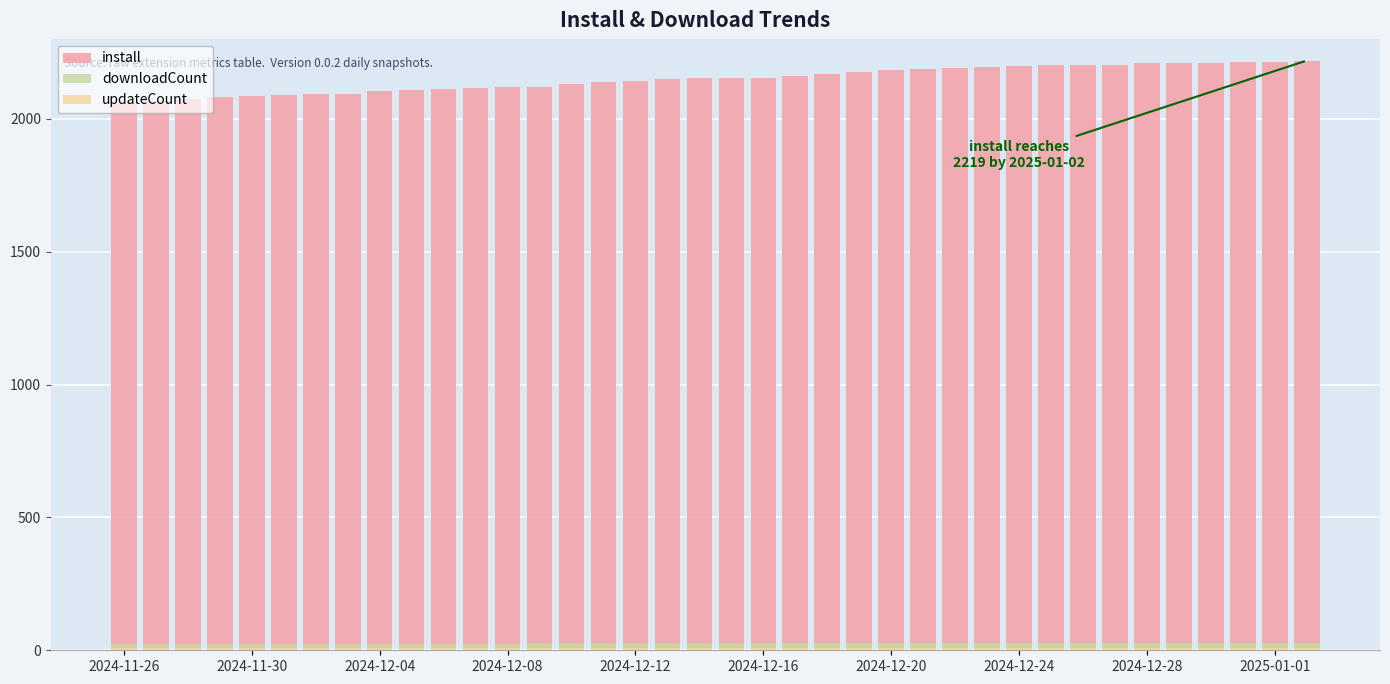

What is the difference between the second highest and second lowest values in the downloadCount series?

5